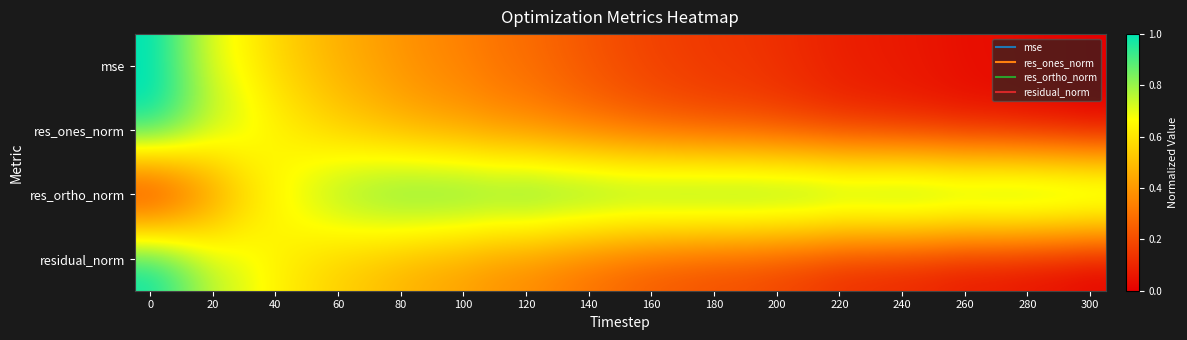

What is the maximum value shown in the chart?

1.0